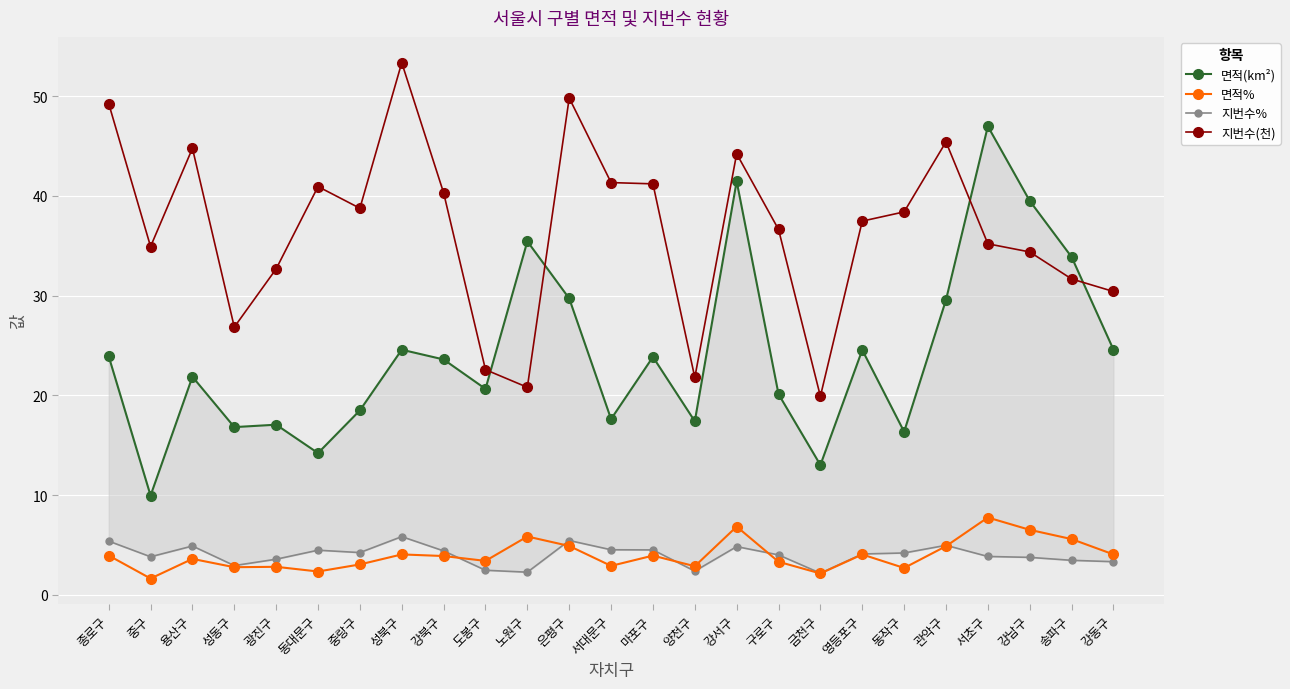

How many lines are shown in the chart?

4